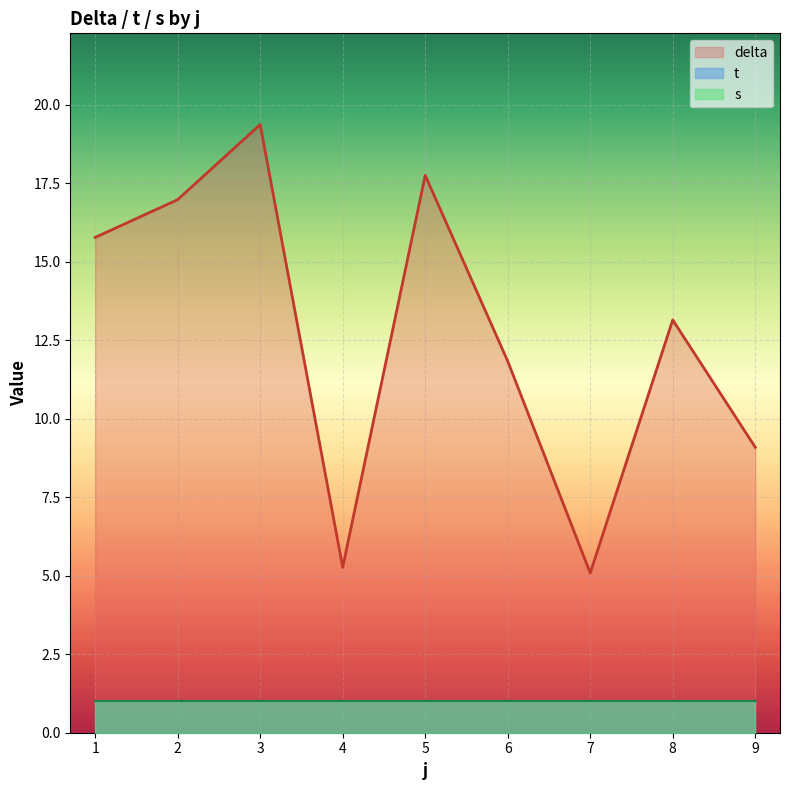

What is the sum of the t values at 2 and 1?

2.0